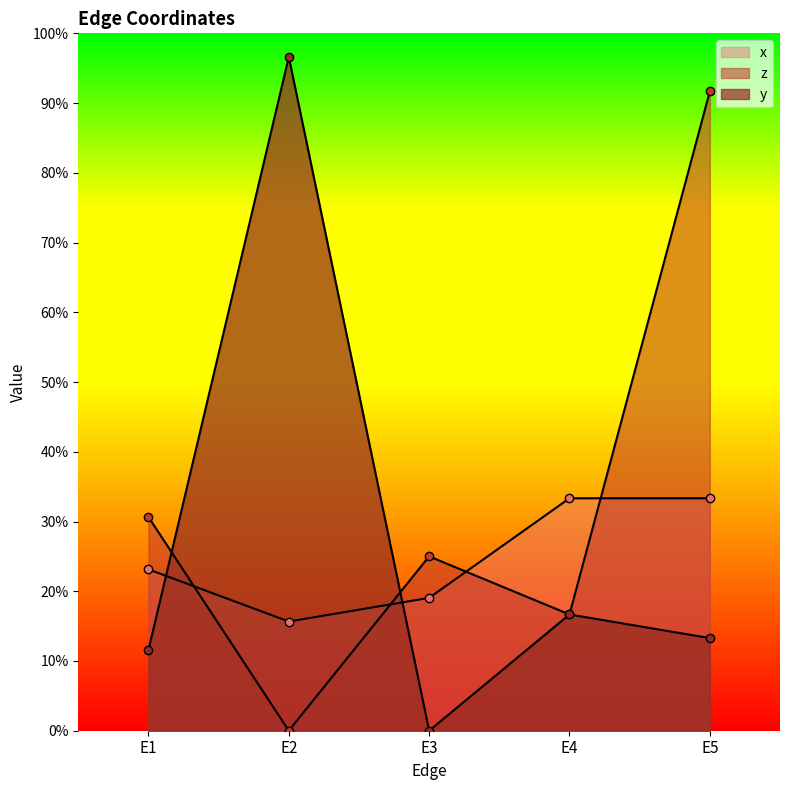

The value of x at E4 is 0.3. True or false?

True